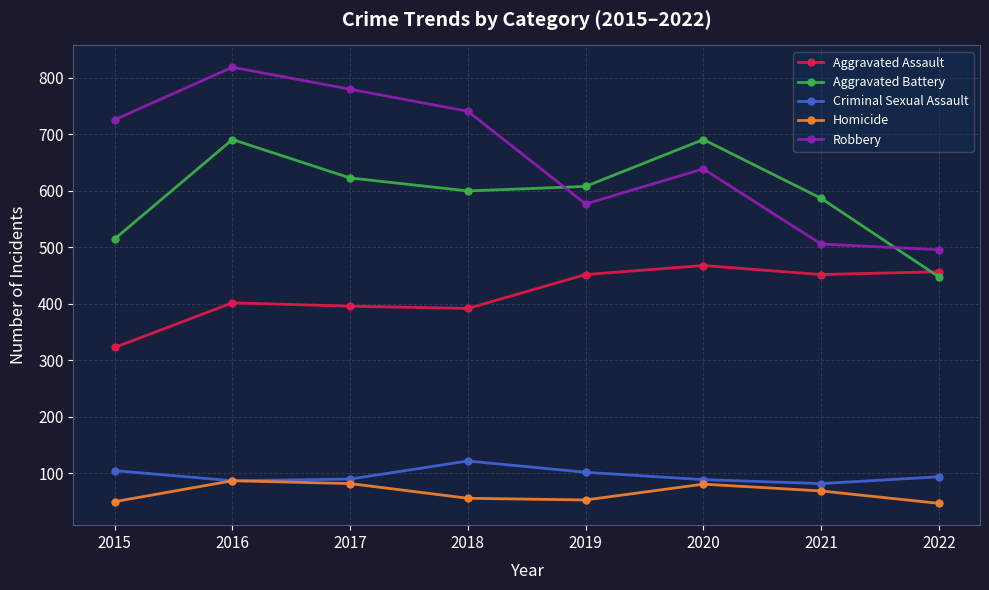

The Criminal Sexual Assault series shows 54 at 2020. True or false?

False